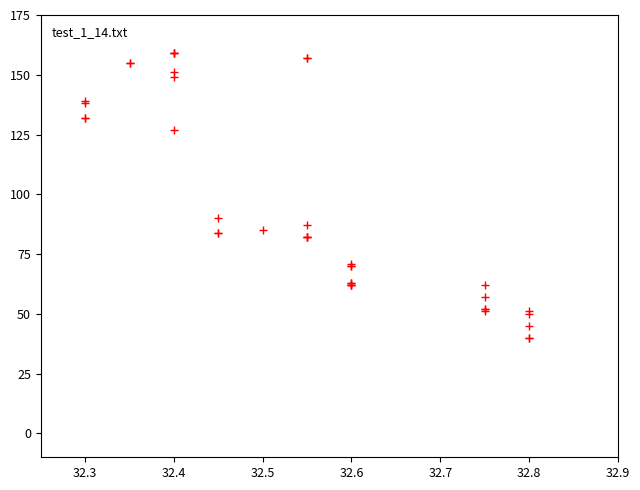

What Y value in the scatter plot is closest to 99?

90